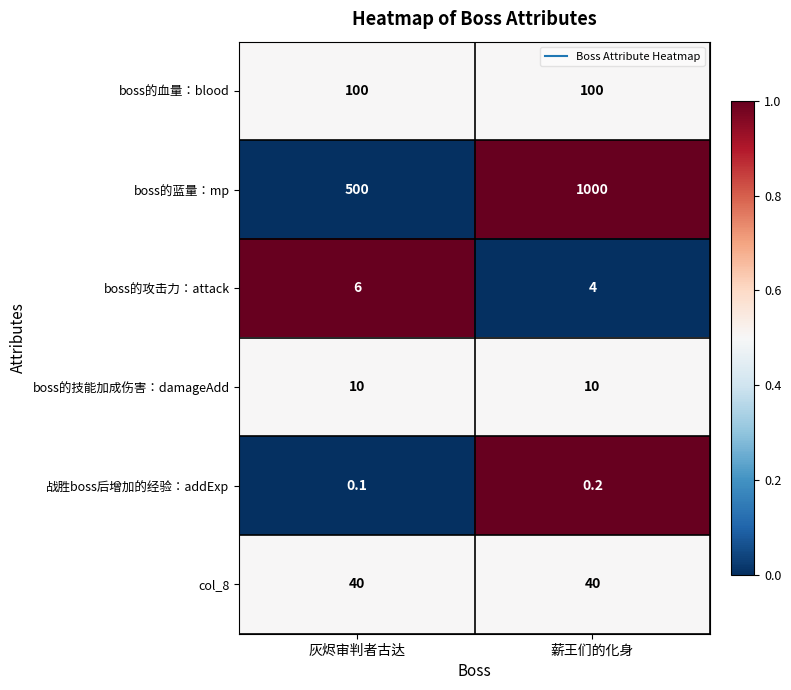

Rank the series at 灰烬审判者古达 from highest to lowest value.

boss的蓝量：mp, boss的血量：blood, col_8, boss的技能加成伤害：damageAdd, boss的攻击力：attack, 战胜boss后增加的经验：addExp